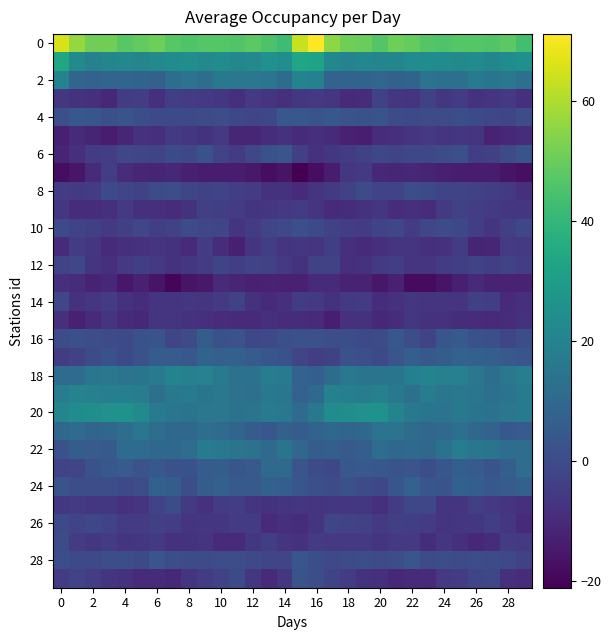

At how many categories does at least one series exceed 22?

30